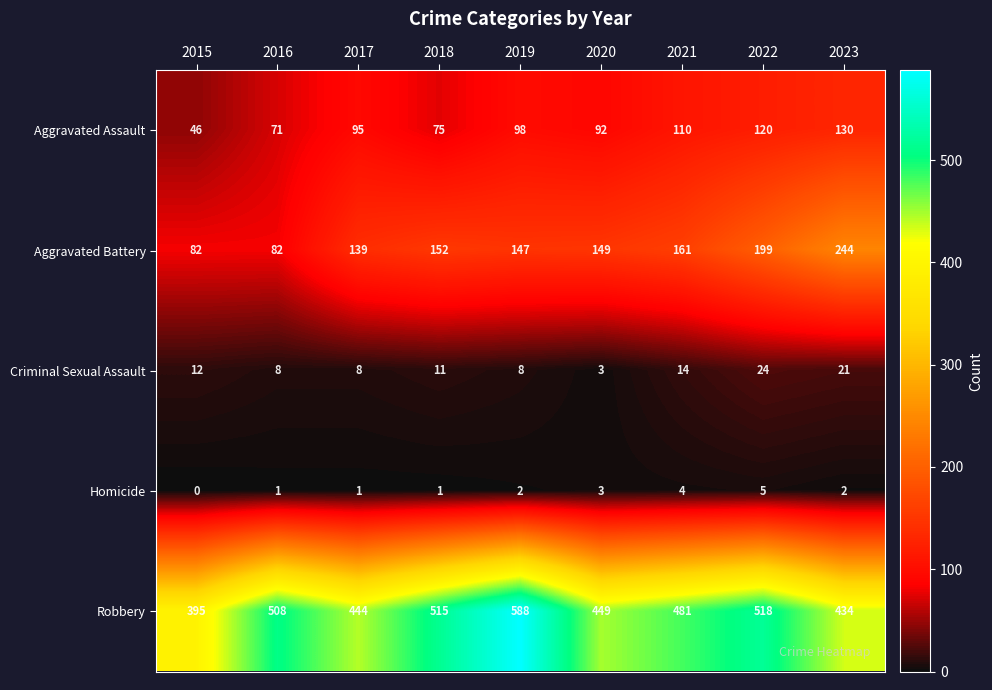

At which label is Aggravated Battery closest to 163?

2021